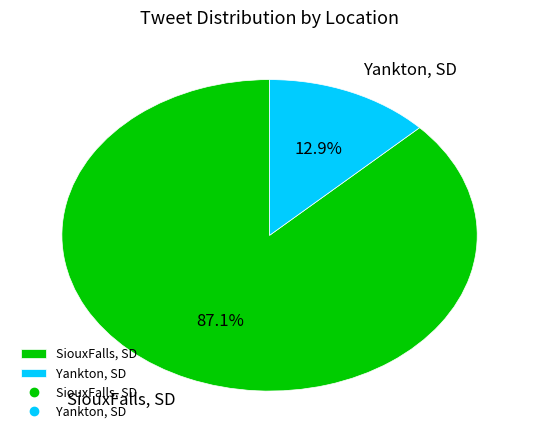

What percentage is the SiouxFalls, SD slice, to the nearest percent?

87%